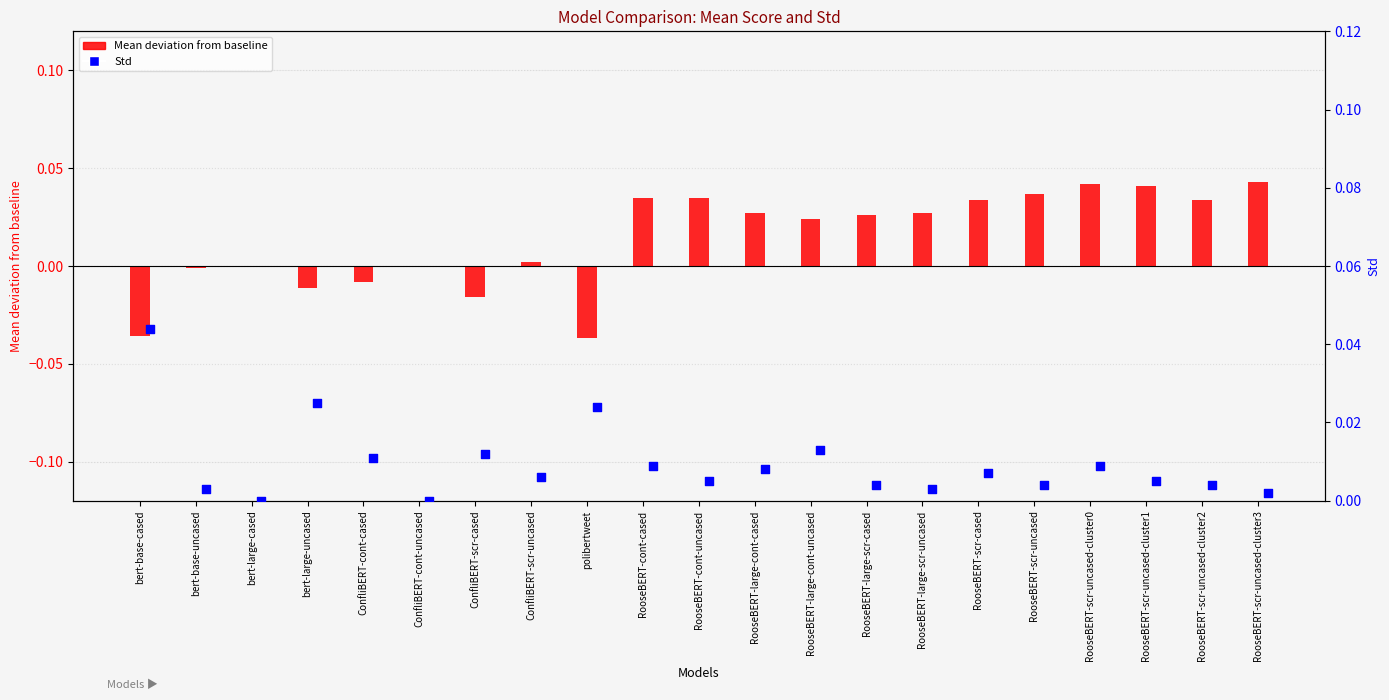

Which series has the widest spread of Y values?

Mean deviation from baseline